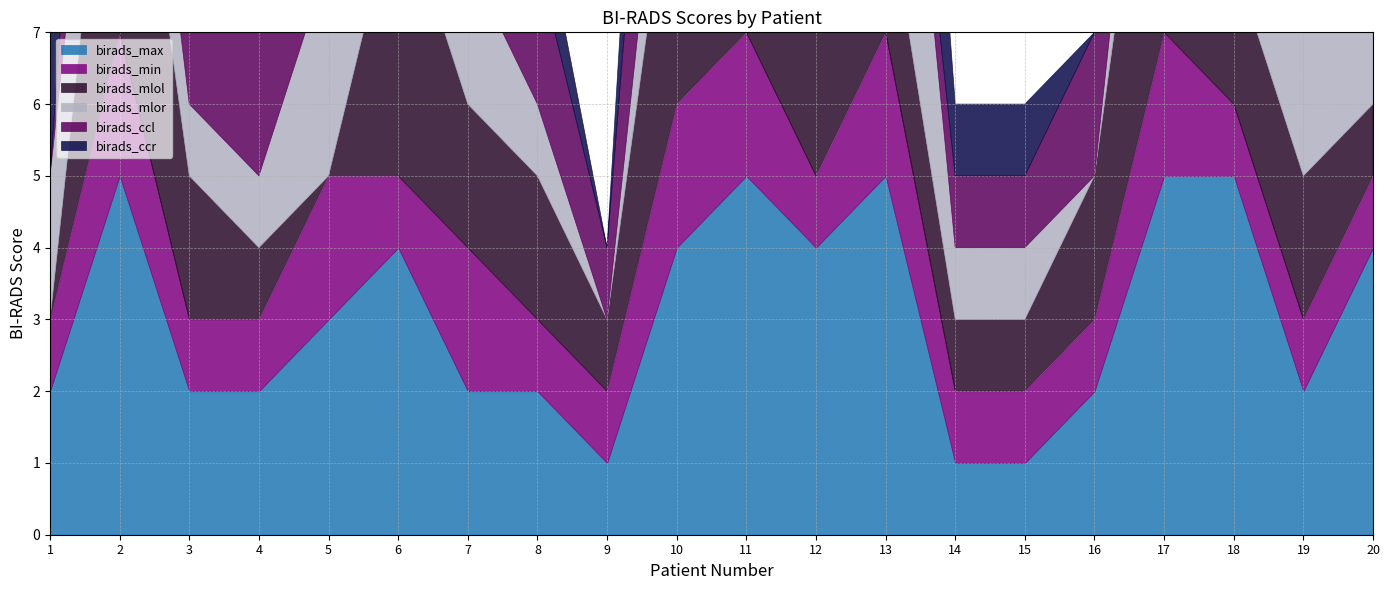

In birads_mlor, how many points are higher than both neighbors (excluding endpoints)?

4